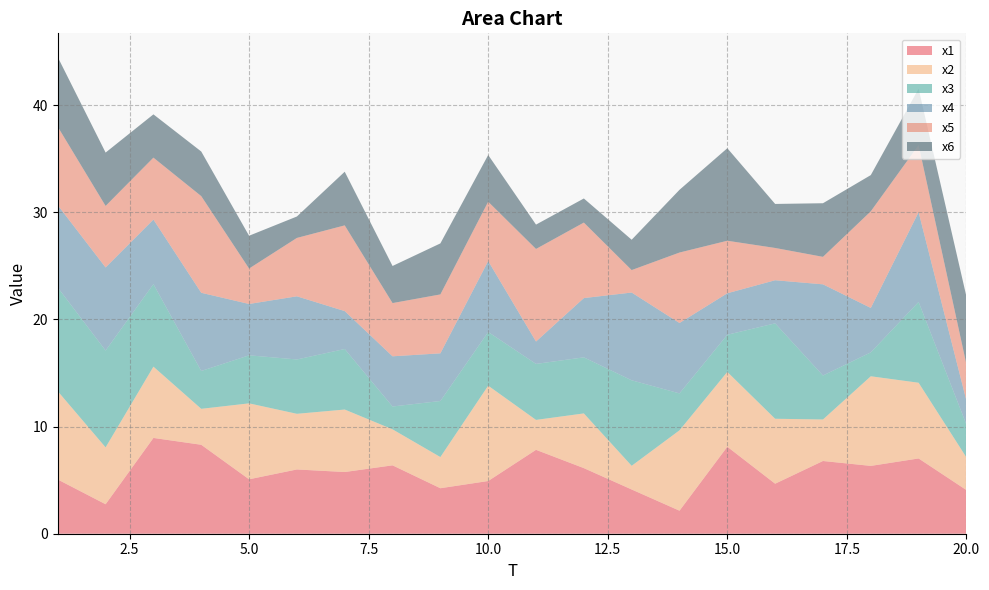

Reading left to right, list all the values displayed in this chart.

x1: 1=5.1	2=2.8	3=8.9	4=8.3	5=5.1	6=6.0	7=5.8	8=6.4	9=4.2	10=4.9	11=7.8	12=6.1	13=4.1	14=2.2	15=8.1	16=4.7	17=6.8	18=6.3	19=7.0	20=4.1
x2: 1=8.2	2=5.3	3=6.7	4=3.4	5=7.1	6=5.2	7=5.8	8=3.4	9=2.9	10=8.9	11=2.8	12=5.1	13=2.2	14=7.5	15=7.0	16=6.1	17=3.9	18=8.4	19=7.1	20=3.0
x3: 1=9.7	2=9.0	3=7.7	4=3.5	5=4.5	6=5.1	7=5.7	8=2.1	9=5.2	10=5.0	11=5.2	12=5.2	13=8.0	14=3.4	15=3.5	16=8.9	17=4.1	18=2.2	19=7.5	20=3.1
x4: 1=7.7	2=7.8	3=6.0	4=7.3	5=4.8	6=5.9	7=3.5	8=4.7	9=4.4	10=6.6	11=2.1	12=5.5	13=8.2	14=6.6	15=3.9	16=4.0	17=8.5	18=4.1	19=8.4	20=2.2
x5: 1=7.3	2=5.7	3=5.8	4=9.0	5=3.3	6=5.4	7=8.0	8=5.0	9=5.5	10=5.5	11=8.6	12=7.0	13=2.1	14=6.6	15=4.9	16=3.0	17=2.6	18=9.0	19=6.3	20=3.4
x6: 1=6.5	2=5.0	3=4.0	4=4.2	5=3.1	6=2.0	7=5.0	8=3.5	9=4.8	10=4.4	11=2.3	12=2.2	13=2.8	14=5.9	15=8.6	16=4.1	17=5.0	18=3.4	19=5.3	20=6.3